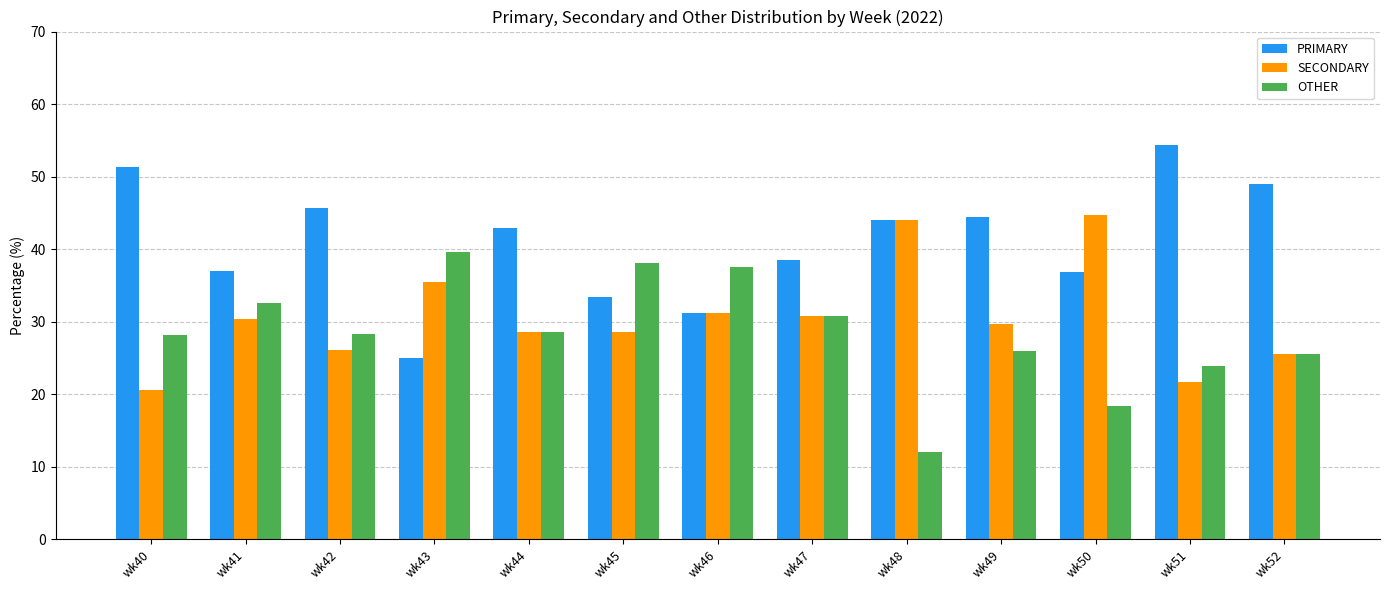

What is the sum of all PRIMARY values?

533.4